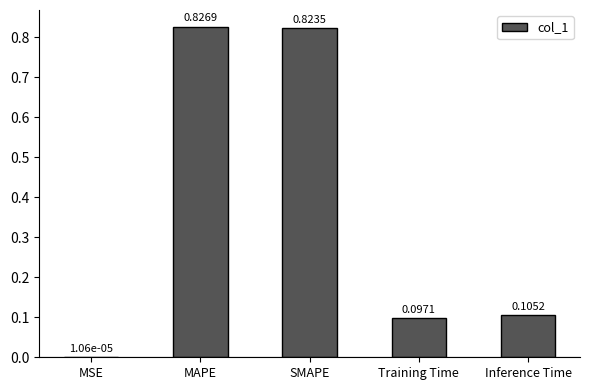

Between SMAPE and MAPE, which is larger?

MAPE